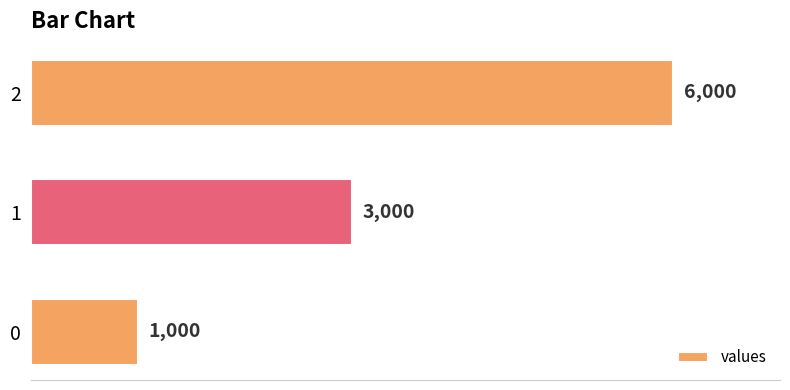

What is the average value?

3333